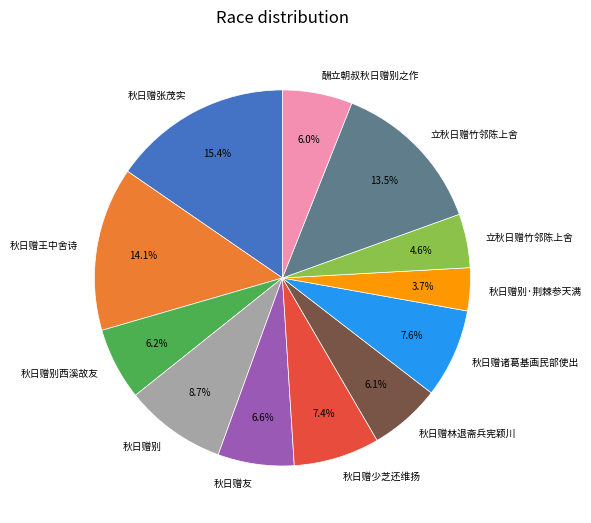

Is there any slice that represents more than half of the pie?

No